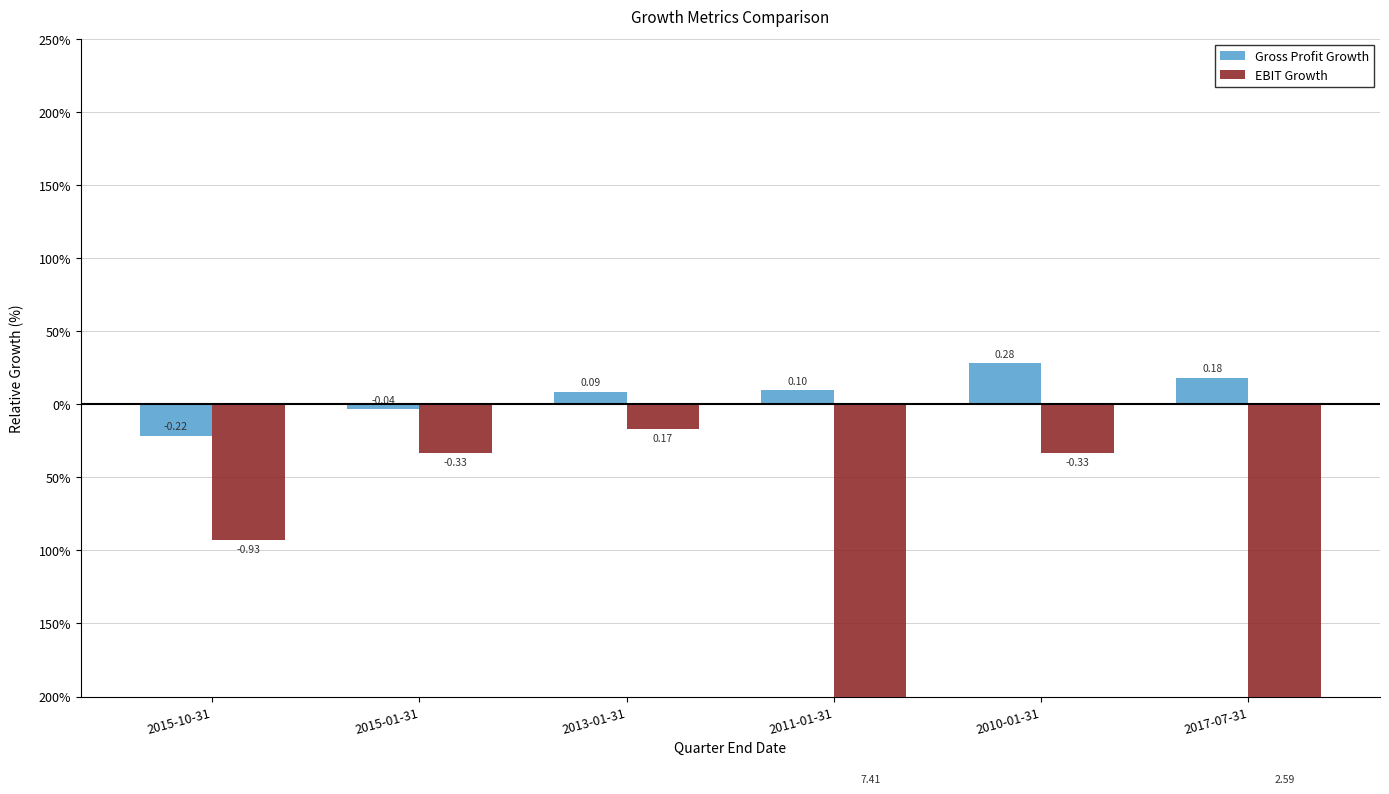

What is the label of the 1st bar from the right?

2017-07-31